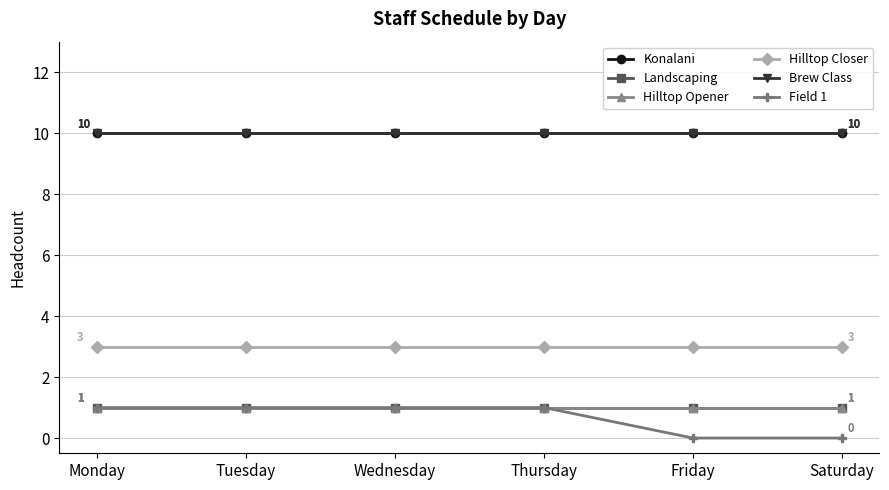

Between Monday and Wednesday, which series saw the biggest shift?

Konalani